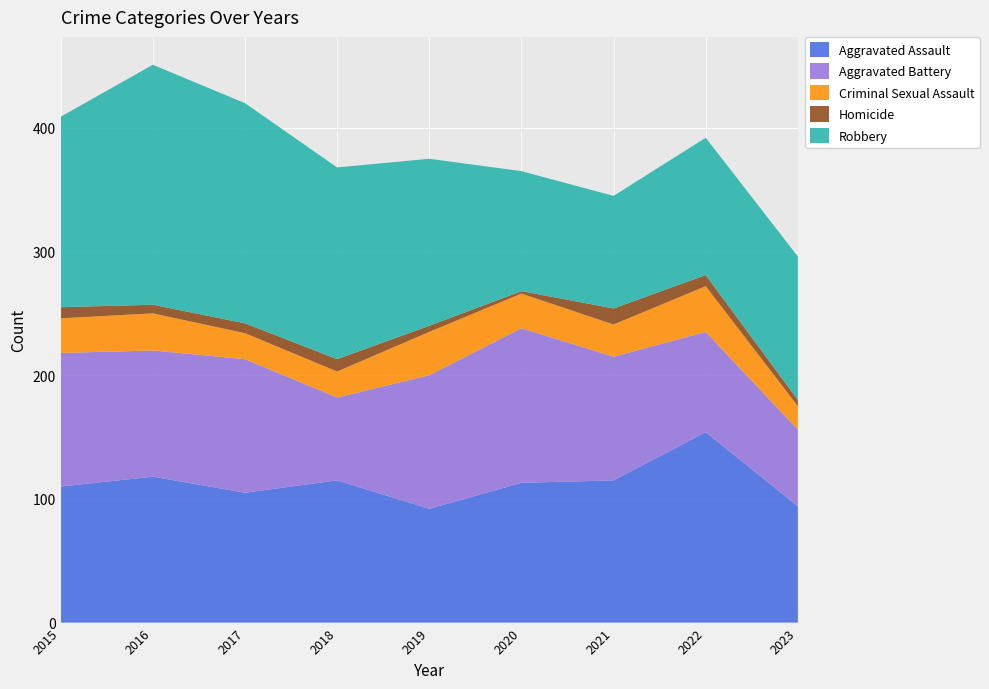

Reading right to left, what are all the values shown in this chart?

Aggravated Assault: 94	154	115	113	92	115	105	118	110
Aggravated Battery: 62	81	100	125	108	67	108	102	108
Criminal Sexual Assault: 19	37	26	28	35	21	21	30	28
Homicide: 5	9	13	2	5	10	8	7	9
Robbery: 116	111	91	97	135	155	178	194	154